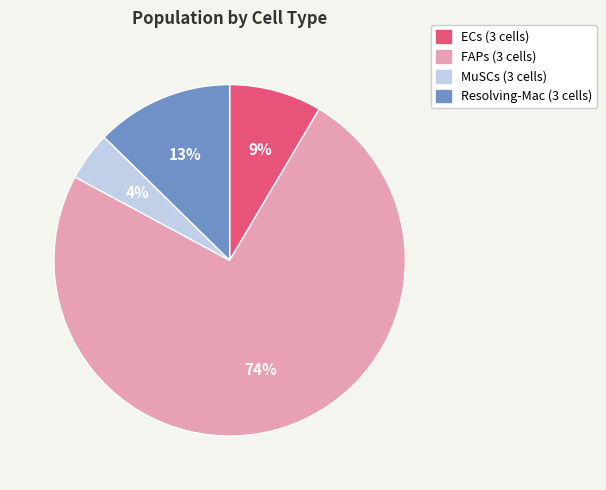

Does FAPs (3 cells) account for over 50% of the chart?

Yes